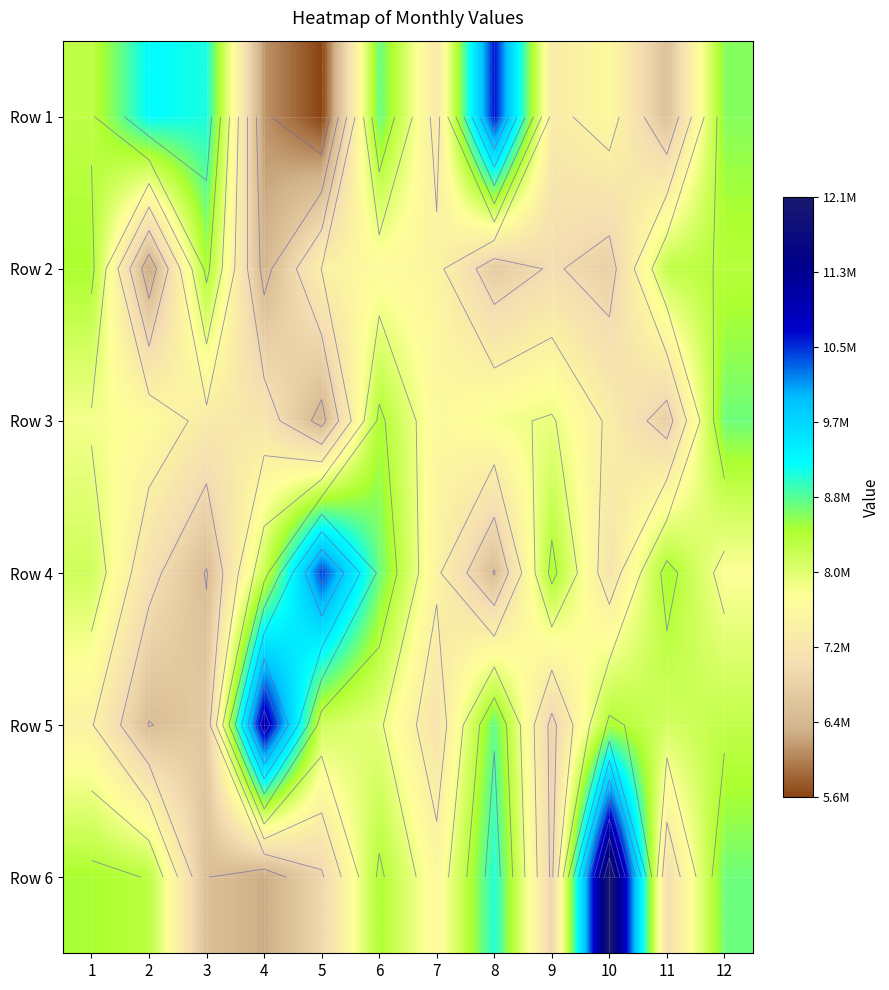

At which category is the sum across all series the highest?

12